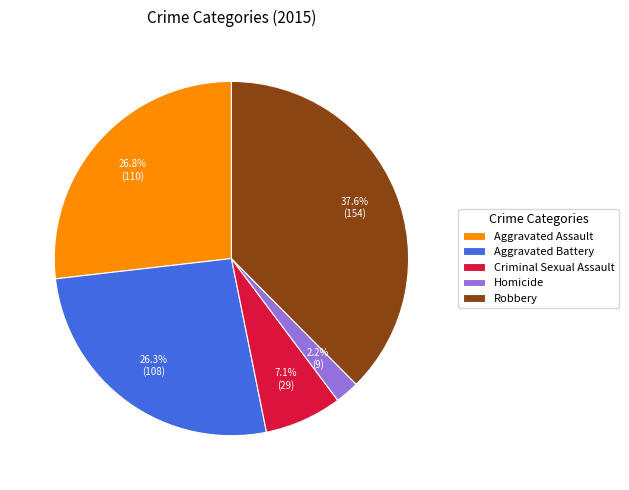

Is the sum of Robbery and Aggravated Battery greater than half?

Yes